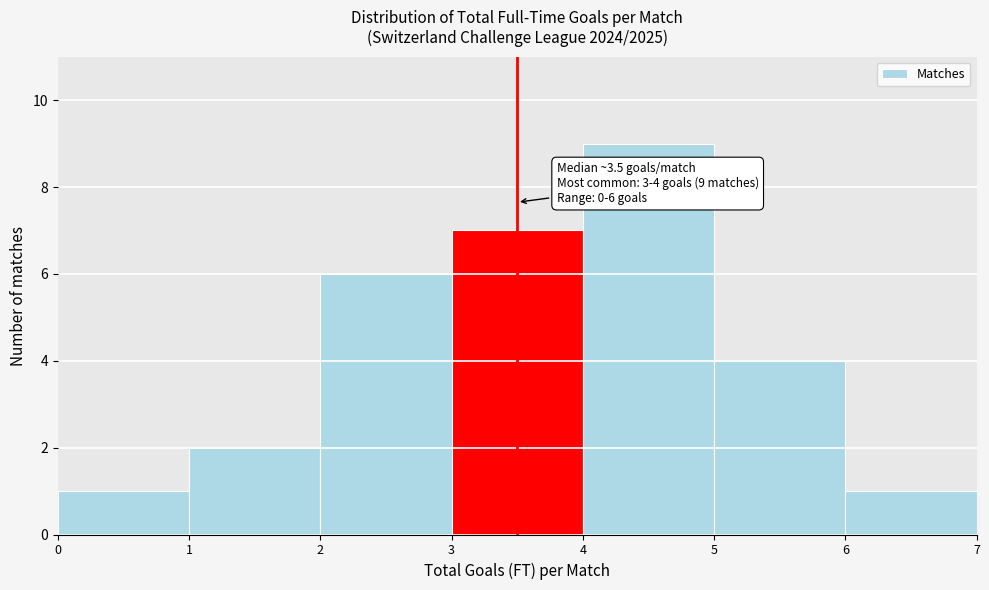

Over which range of the x-axis is the bar tallest?

4 to 5